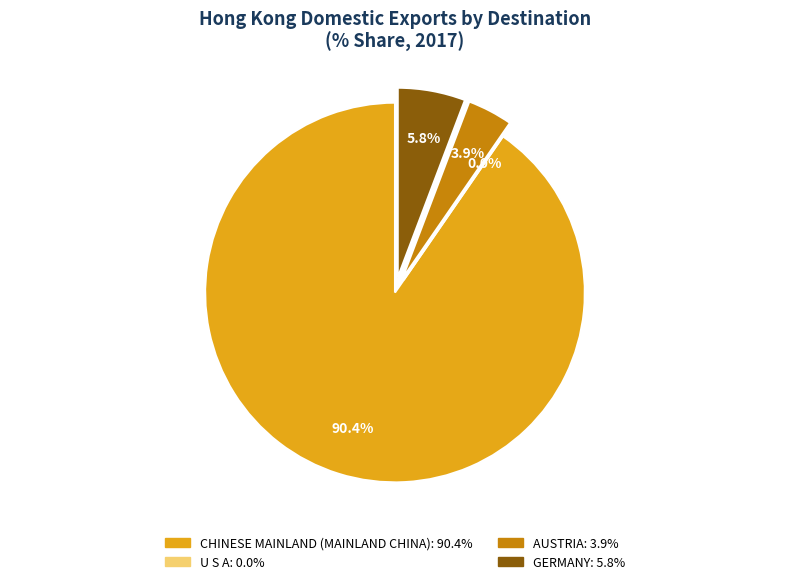

Does CHINESE MAINLAND (MAINLAND CHINA) represent more than half of the total?

Yes